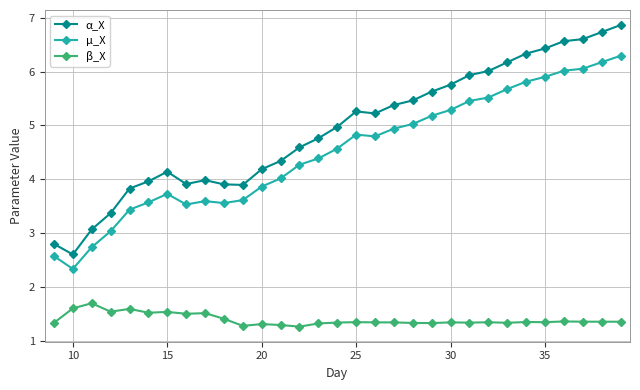

How many lines are shown in the chart?

3